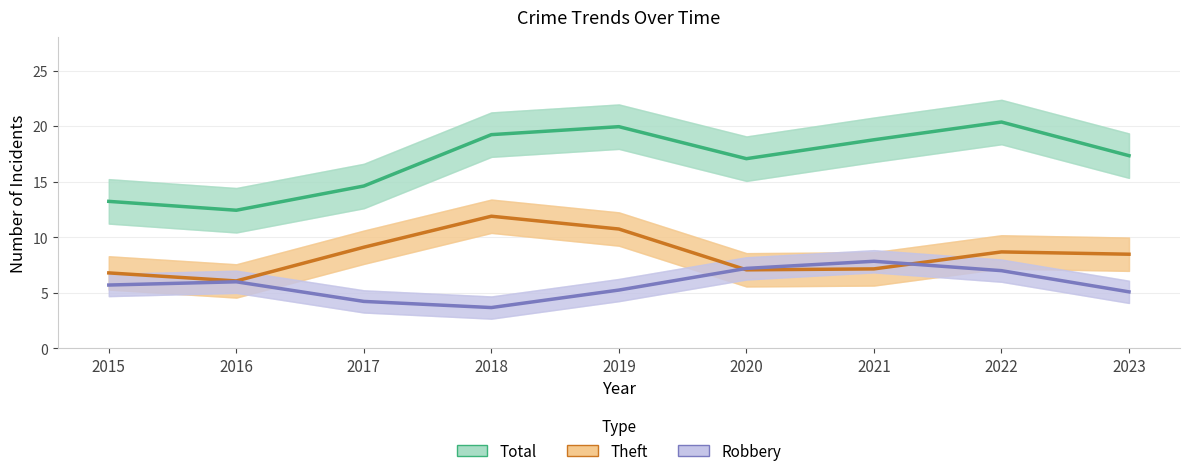

How many data points in Theft are less than 8?

4